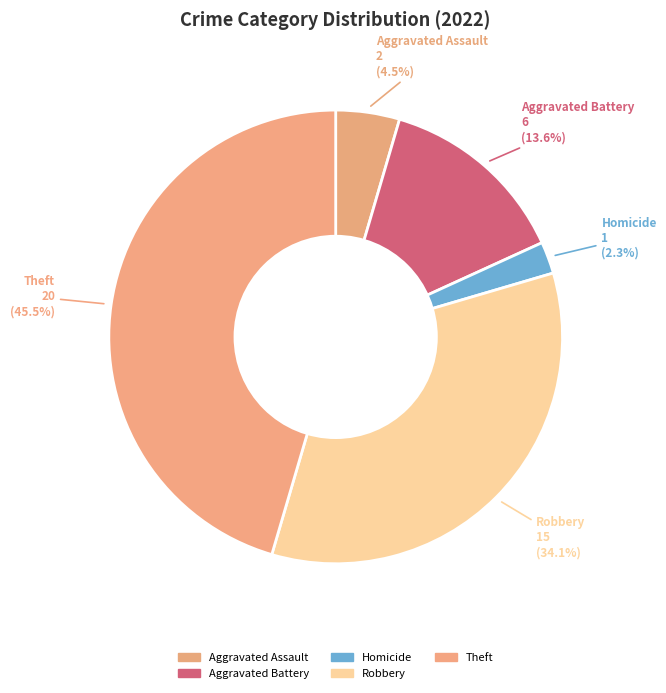

To the nearest percent, what is the average slice percentage?

20%